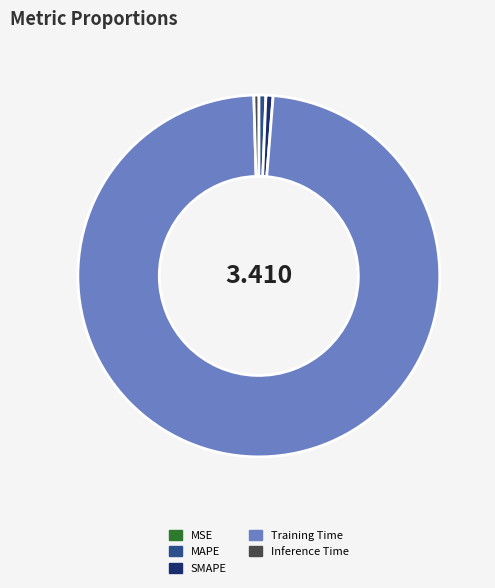

Is the sum of MAPE and SMAPE greater than half?

No